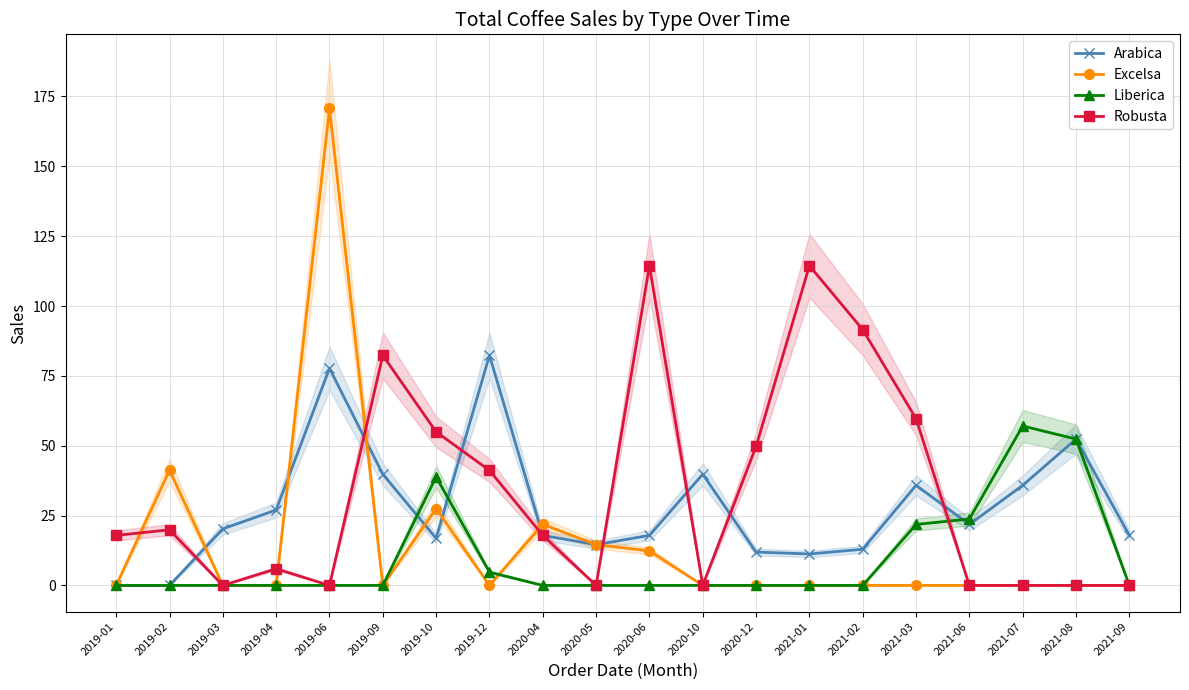

How many positive values does the Liberica series have?

6